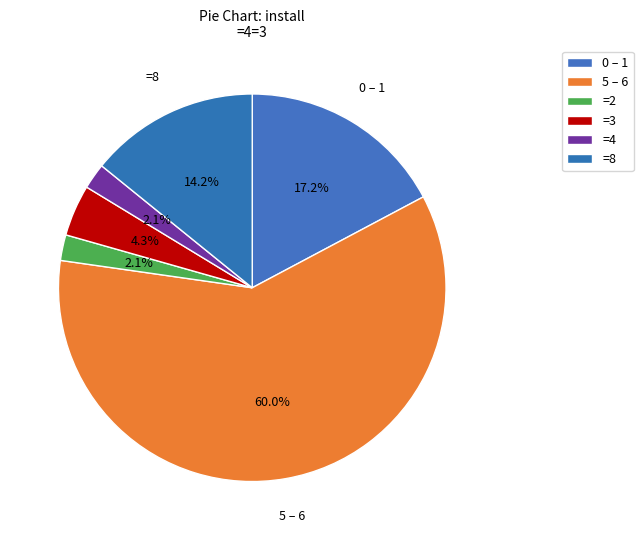

How many segments does this pie chart have?

6